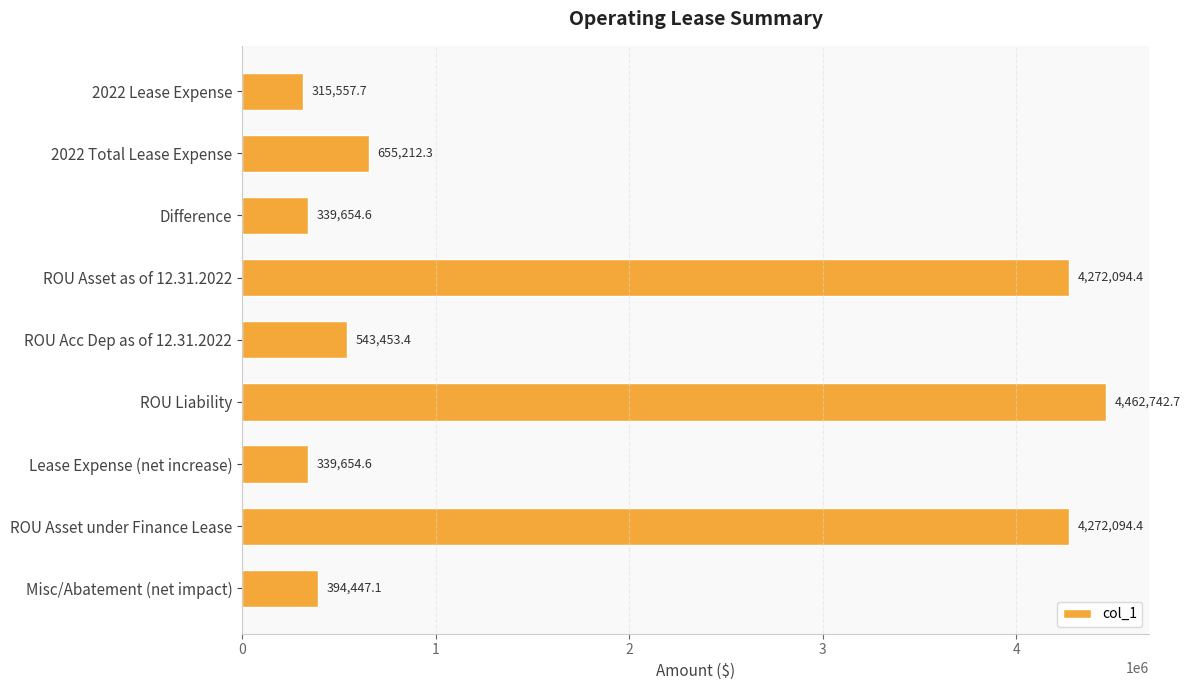

Count the number of values greater than 543453.

5